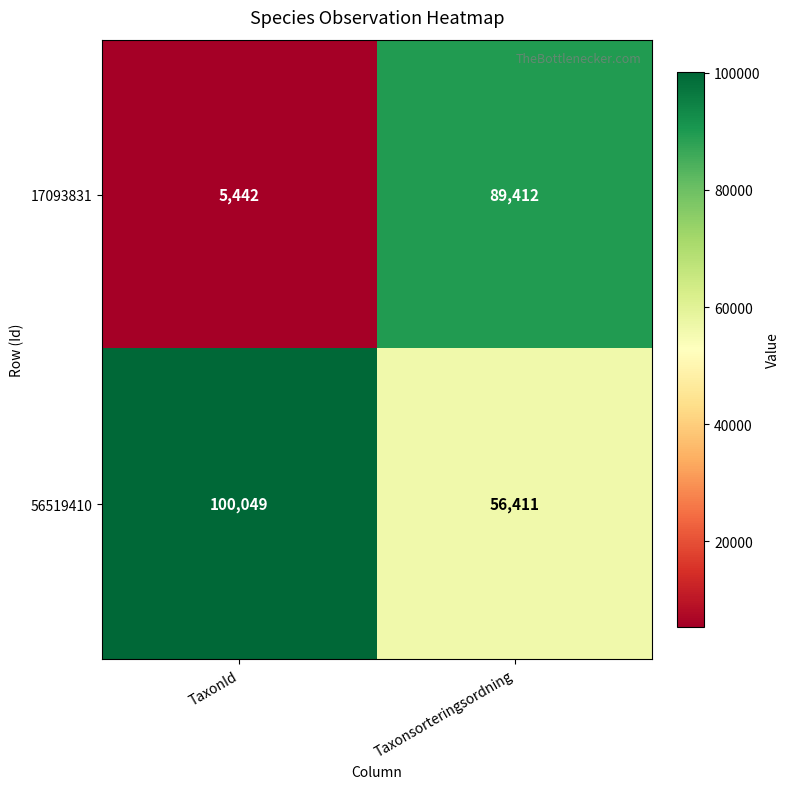

Which series changed the most between TaxonId and Taxonsorteringsordning?

17093831